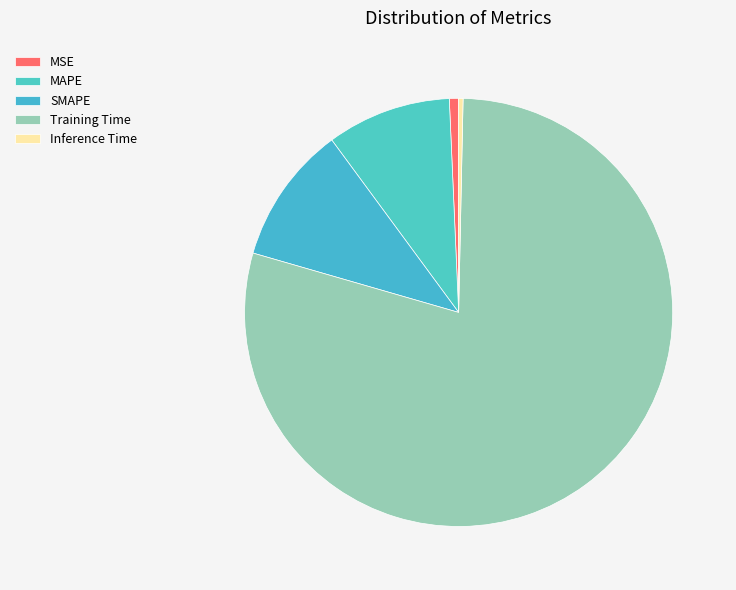

Count the number of slices in the pie.

5